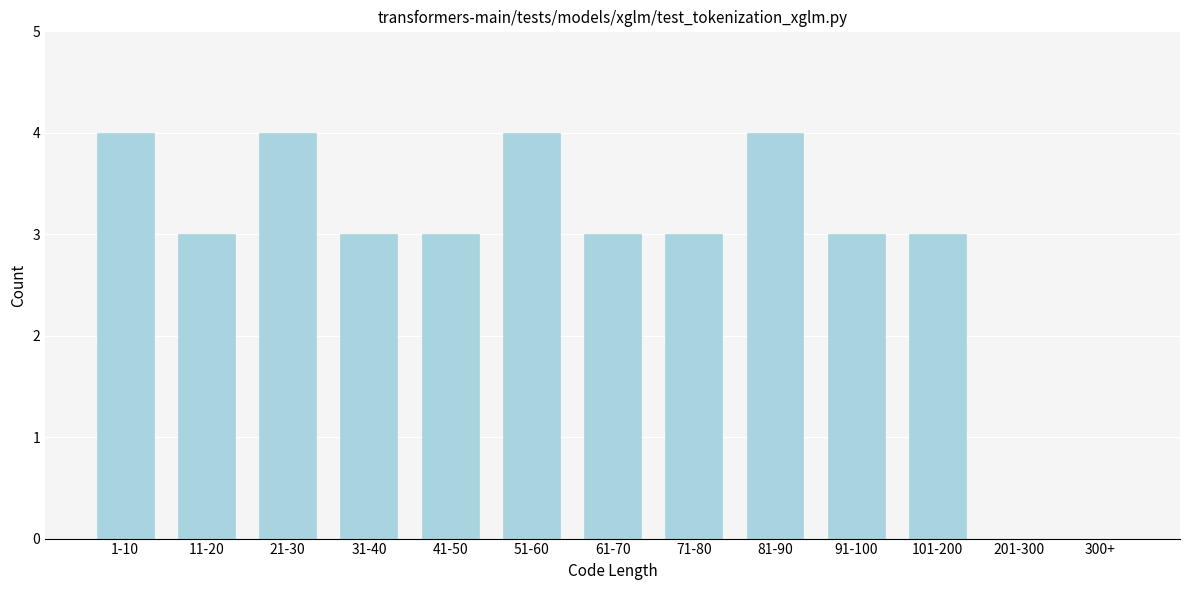

Reading left to right, transcribe all the data shown in this chart.

1-10=4	11-20=3	21-30=4	31-40=3	41-50=3	51-60=4	61-70=3	71-80=3	81-90=4	91-100=3	101-200=3	201-300=0	300+=0